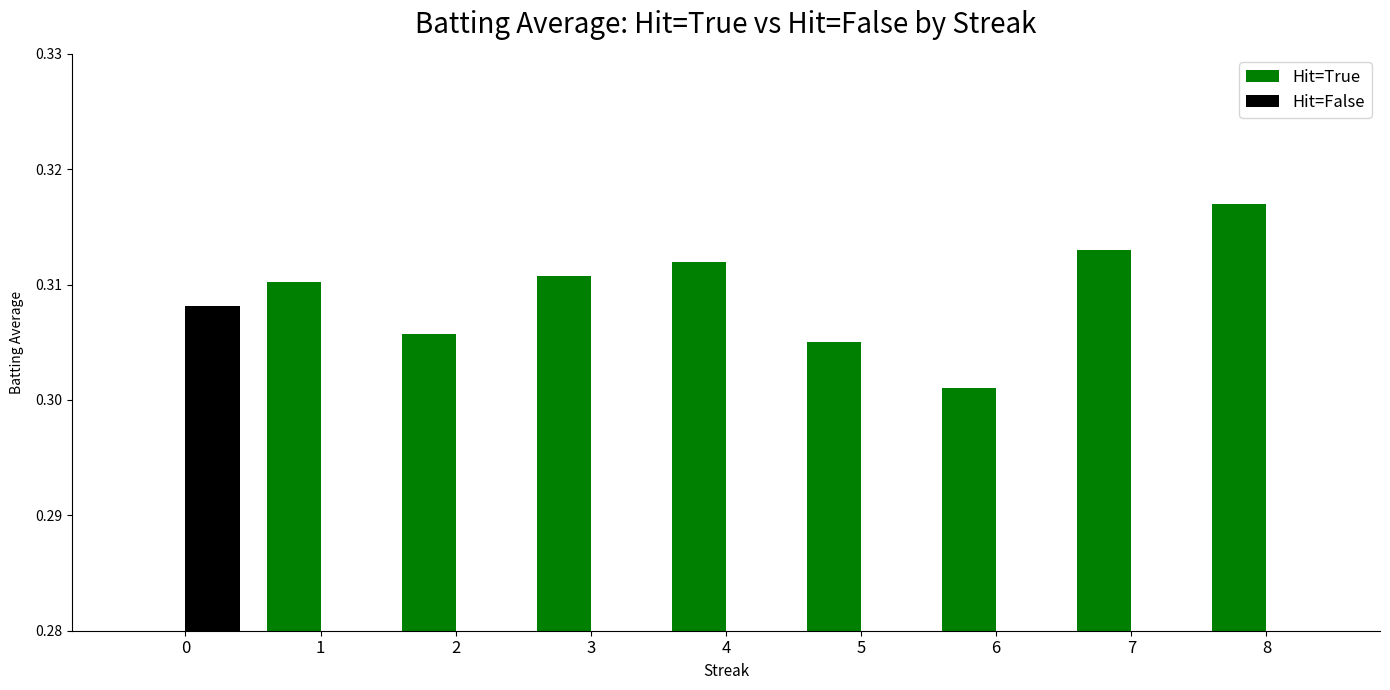

What is the value of the Hit=True bar at the 7th from the left?

0.3